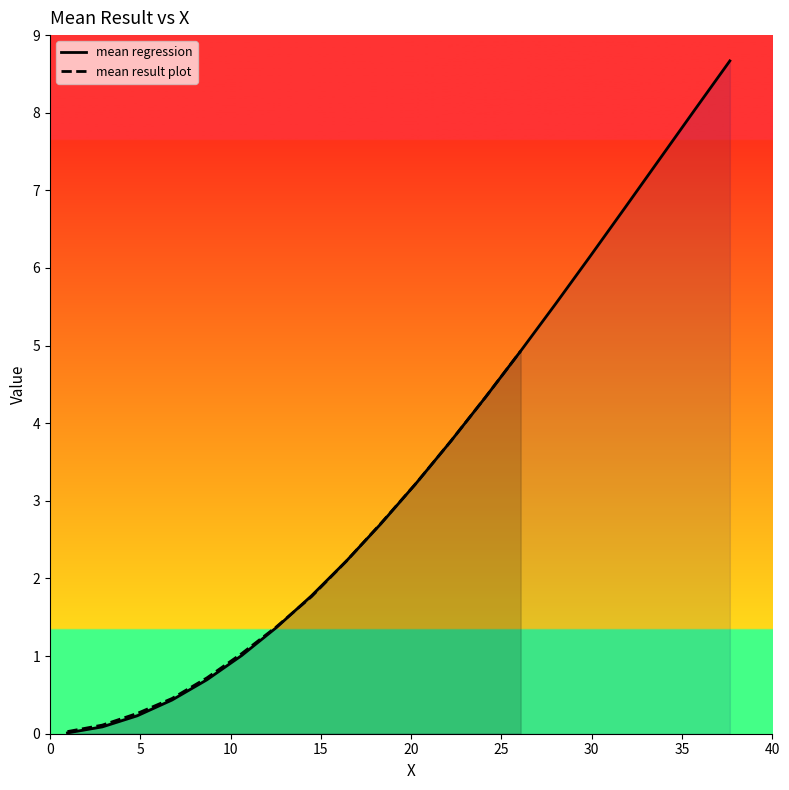

What is the highest value of the mean regression series?

8.7